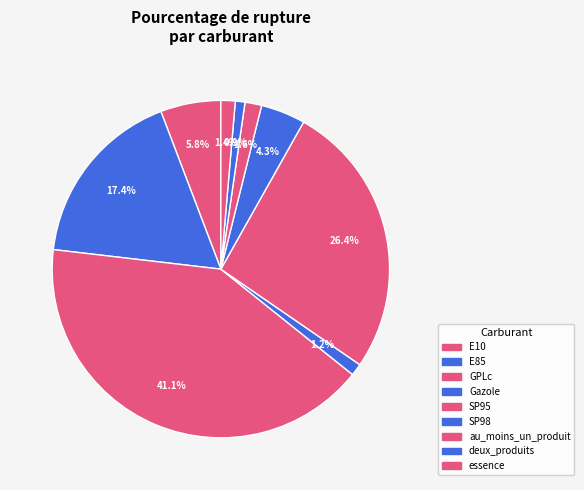

Rank the categories by value from highest to lowest.

GPLc, SP95, E85, E10, SP98, au_moins_un_produit, essence, Gazole, deux_produits